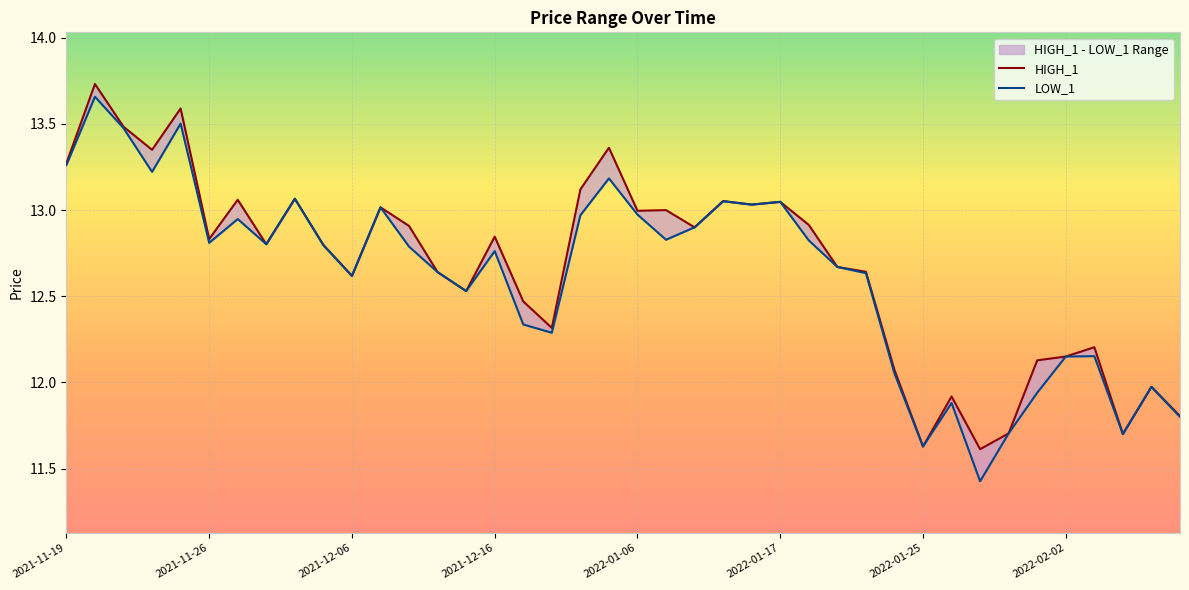

Reading left to right, extract all data points from this chart.

HIGH_1: 13.3	13.7	13.5	13.3	13.6	12.8	13.1	12.8	13.1	12.8	12.6	13.0	12.9	12.6	12.5	12.8	12.5	12.3	13.1	13.4	13.0	13.0	12.9	13.1	13.0	13.0	12.9	12.7	12.6	12.1	11.6	11.9	11.6	11.7	12.1	12.2	12.2	11.7	12.0	11.8
LOW_1: 13.3	13.7	13.5	13.2	13.5	12.8	12.9	12.8	13.1	12.8	12.6	13.0	12.8	12.6	12.5	12.8	12.3	12.3	13.0	13.2	13.0	12.8	12.9	13.1	13.0	13.0	12.8	12.7	12.6	12.1	11.6	11.9	11.4	11.7	11.9	12.2	12.2	11.7	12.0	11.8